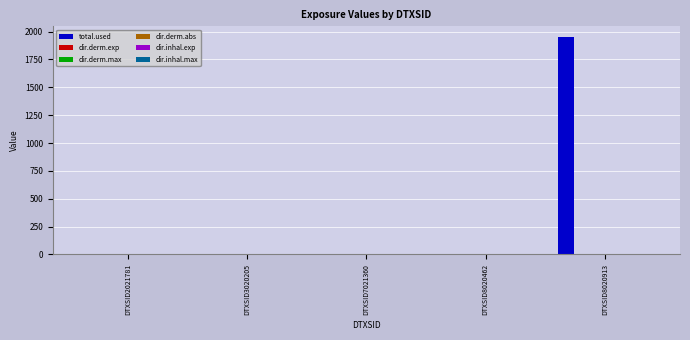

At which category is the sum across all series the highest?

DTXSID8020913